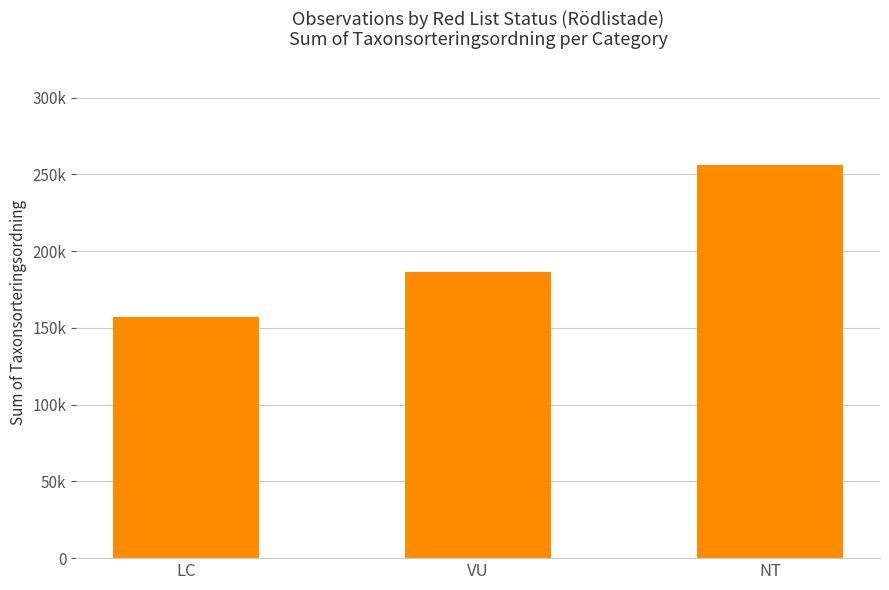

What is the approximate value at NT, to the nearest 50?

256300